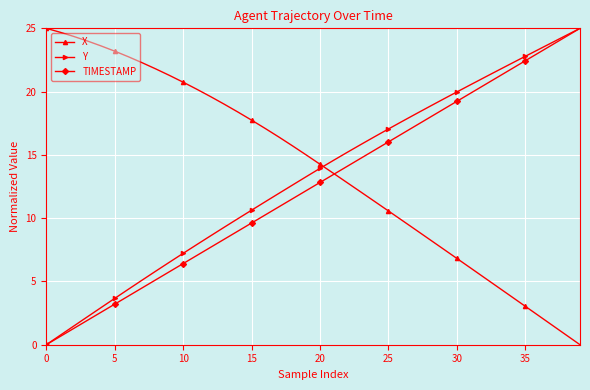

After their last crossing, which series has the higher values: X or Y?

Y